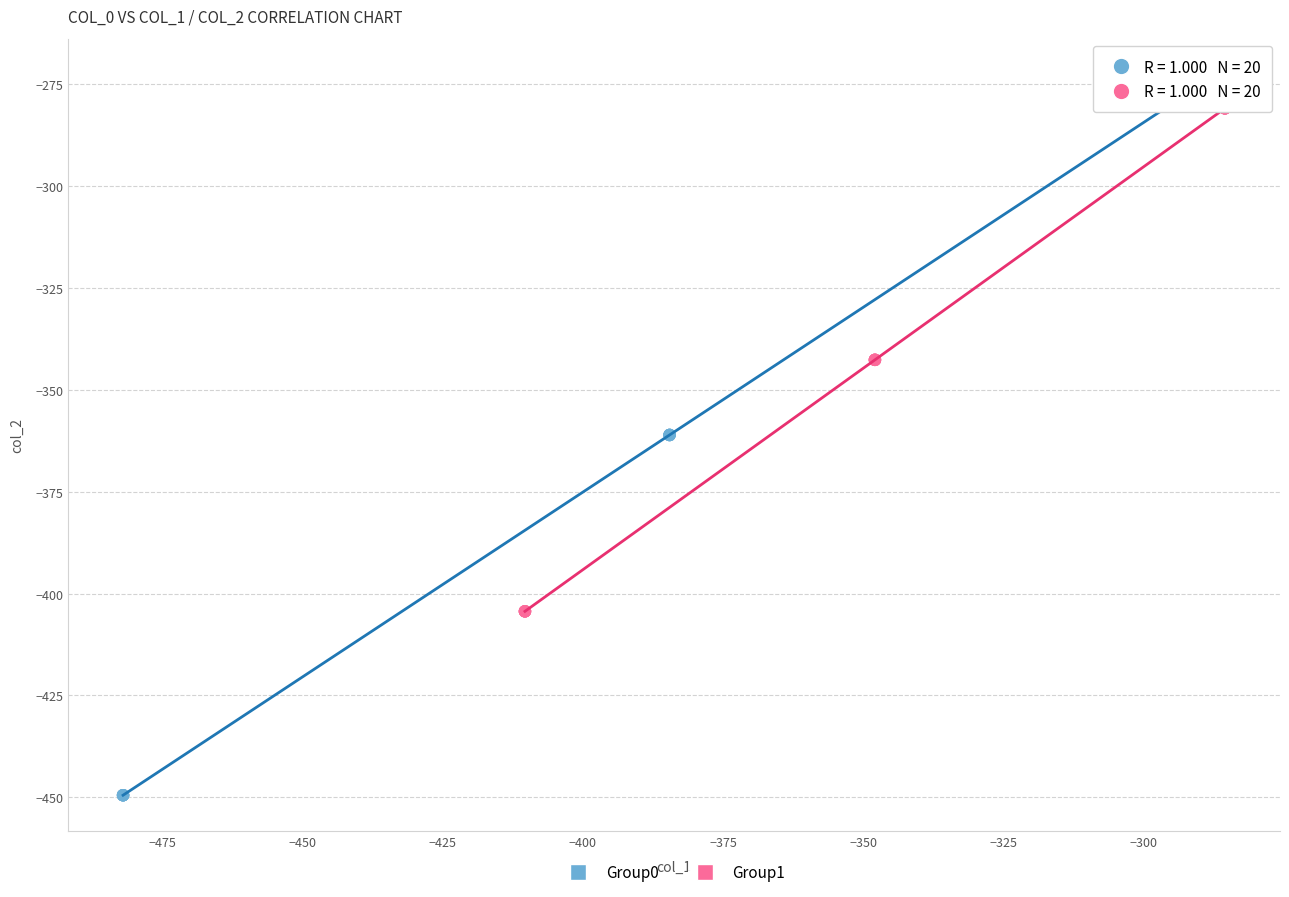

Which series reaches the minimum Y coordinate?

Group0